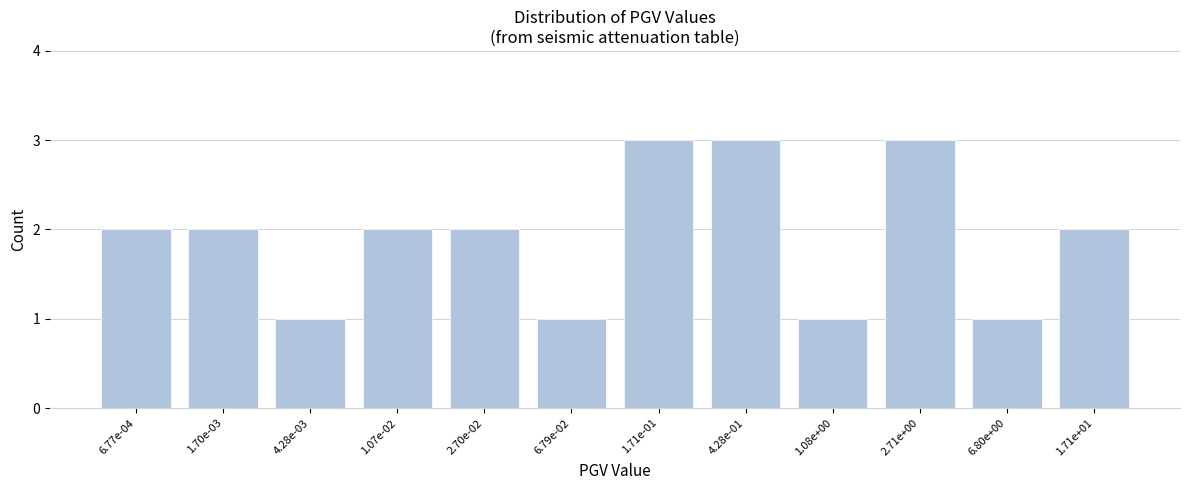

Reading left to right, transcribe all the data shown in this chart.

2	2	1	2	2	1	3	3	1	3	1	2